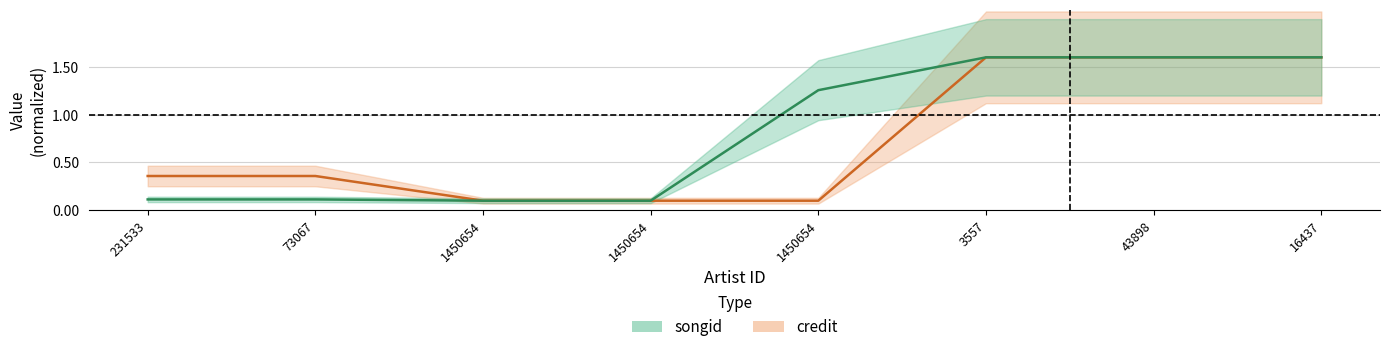

What is the difference between the songid values at 73067 and 1450654?

1.1